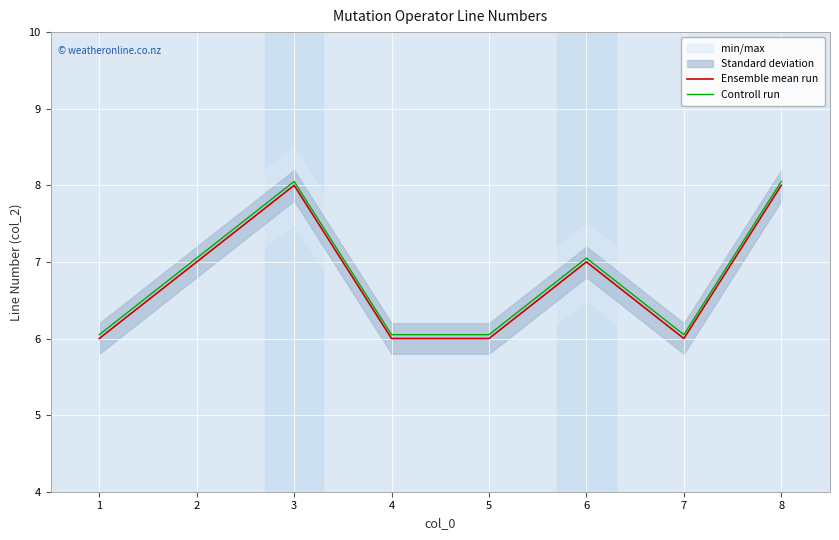

What is the sum of all Ensemble mean run values?

54.0